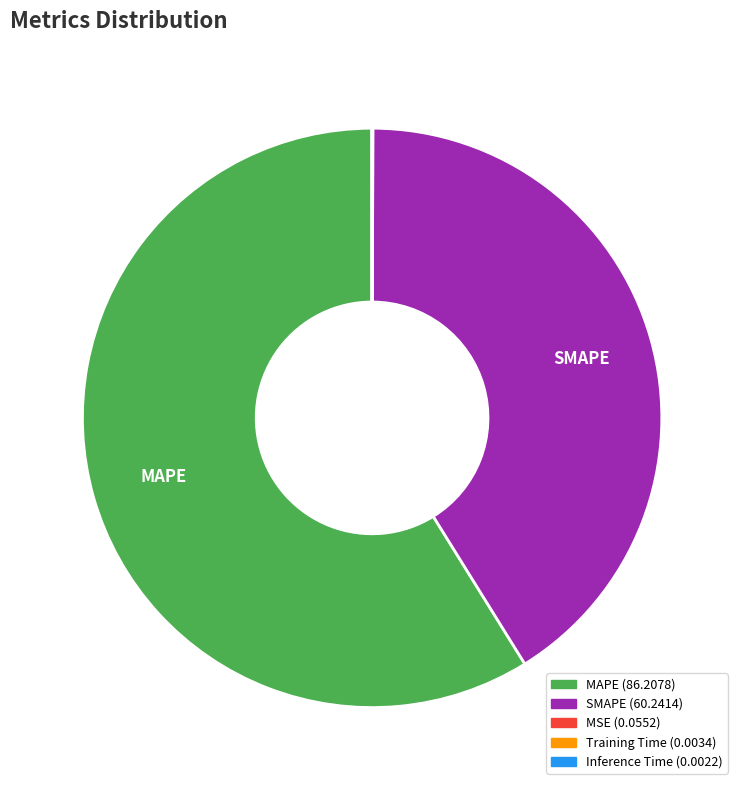

Is MAPE the majority of the pie?

Yes